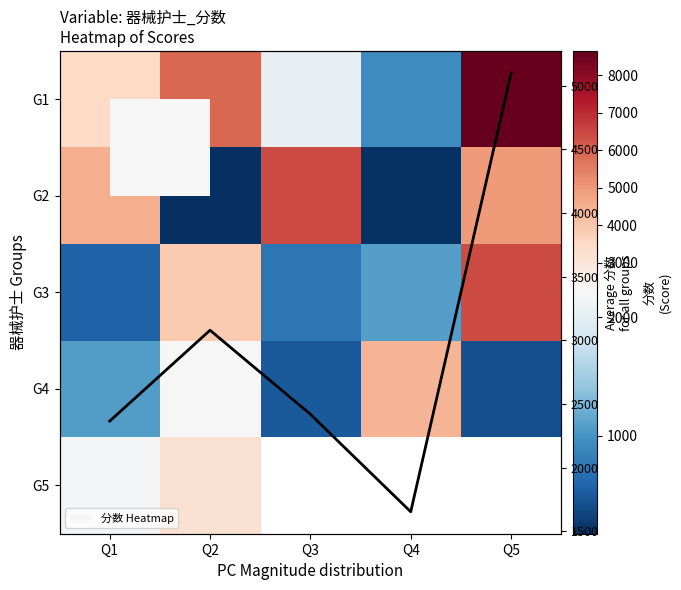

Read the G4 value at Q1.

1070.0